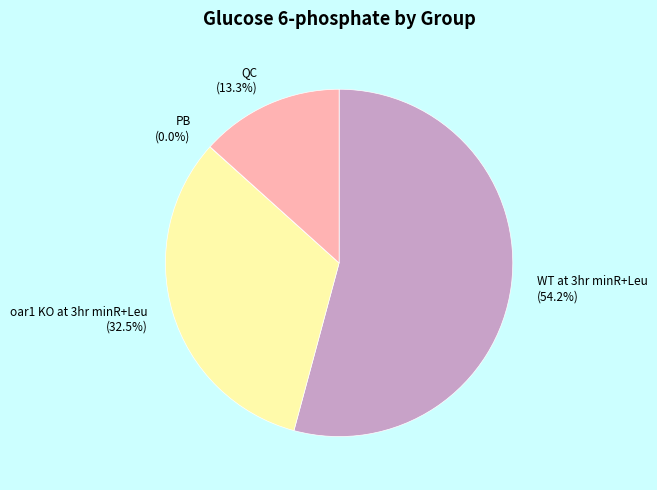

To the nearest percent, what is the difference between the largest and smallest slice percentages?

54%